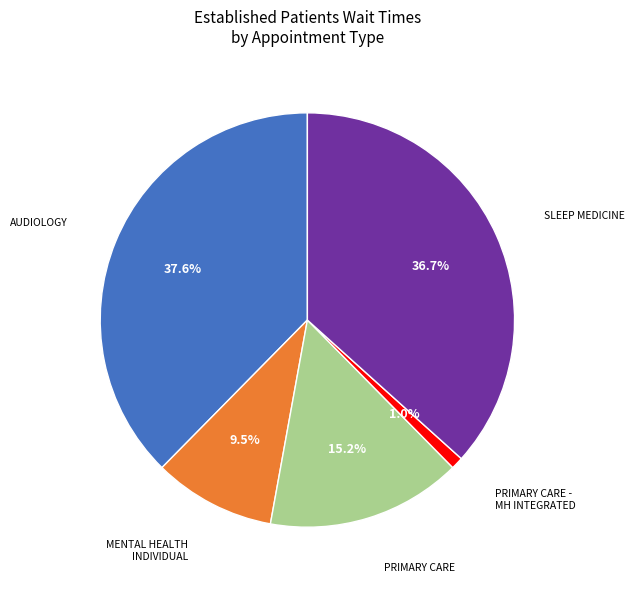

Is there a majority slice in this chart?

No